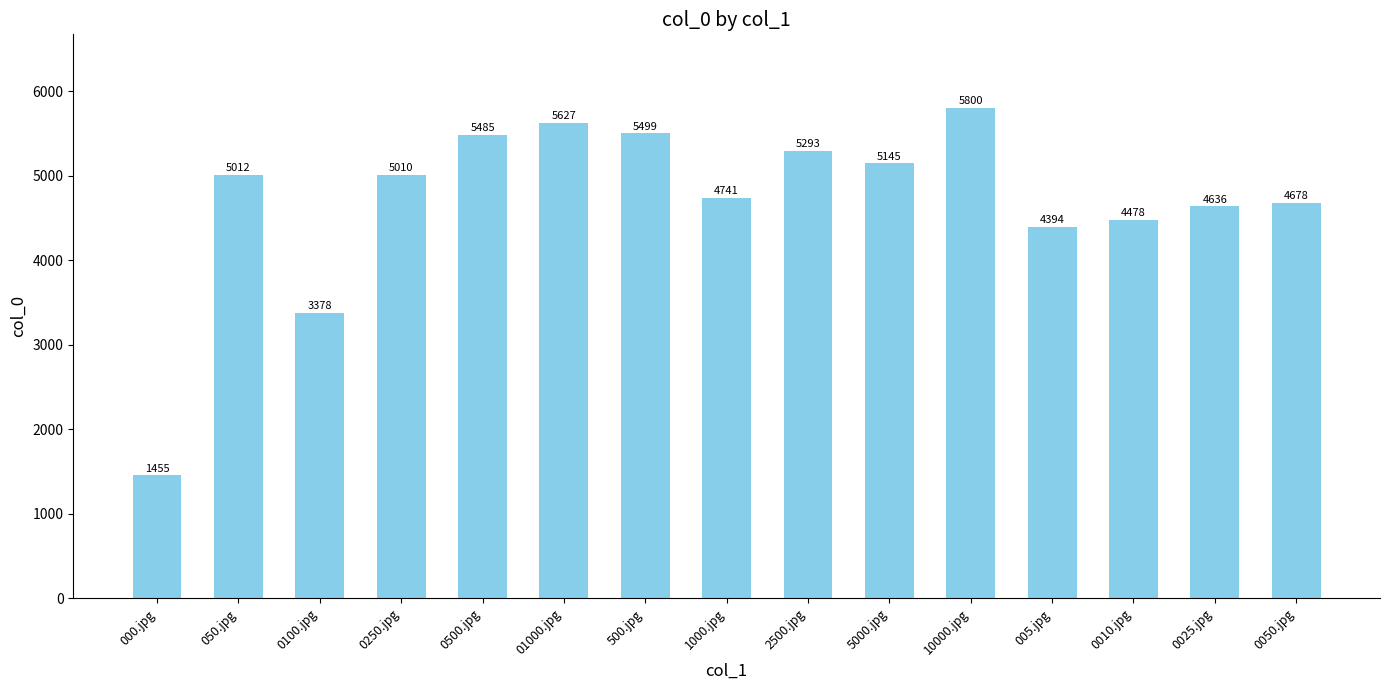

What is the average value?

4708.6